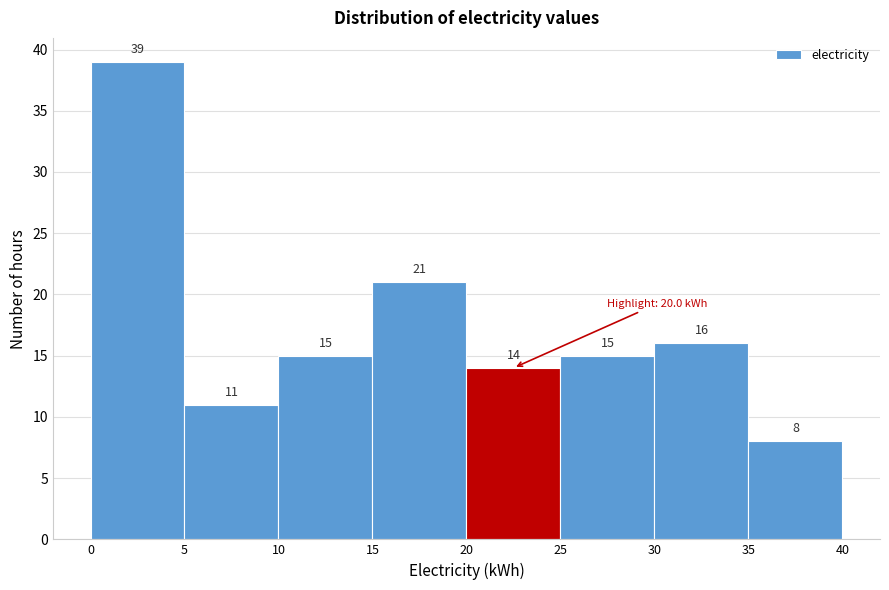

Reading left to right, transcribe this chart: for each bar, give the range it covers on the x-axis and its height.

0 to 5: 39
5 to 10: 11
10 to 15: 15
15 to 20: 21
20 to 25: 14
25 to 30: 15
30 to 35: 16
35 to 40: 8